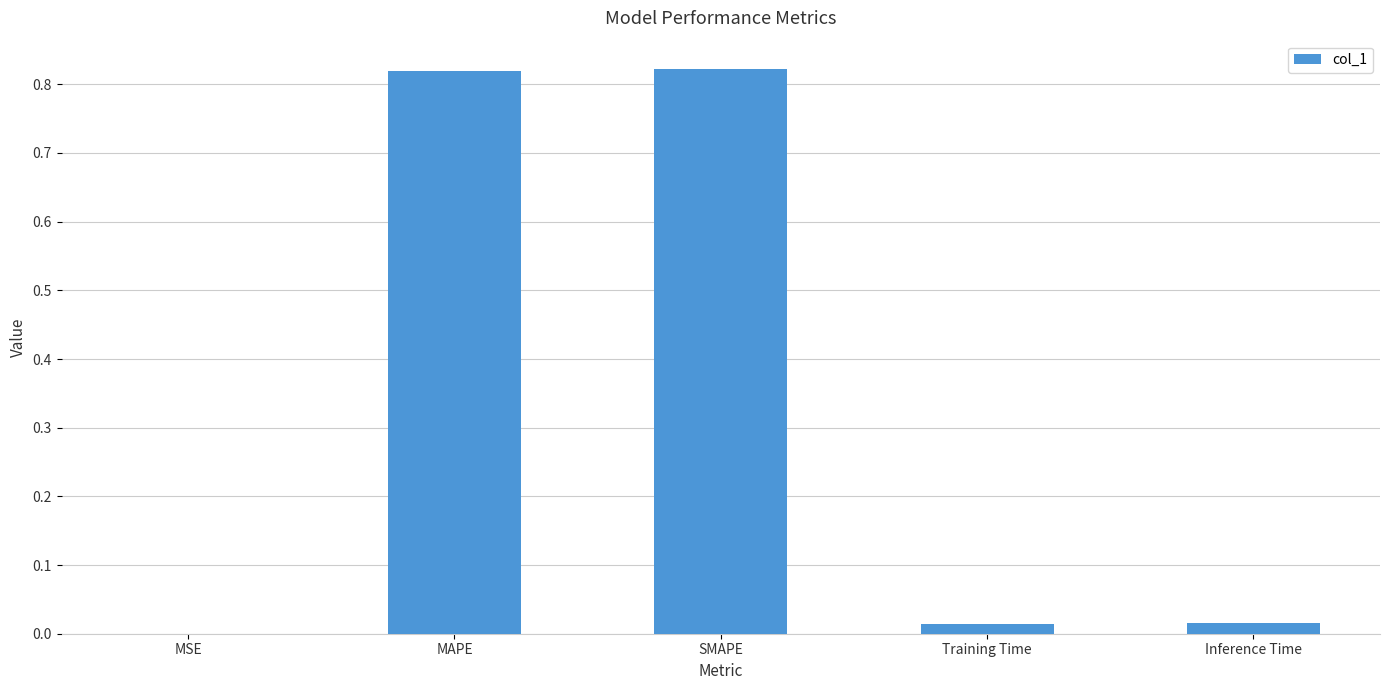

How many data points does each series have?

5